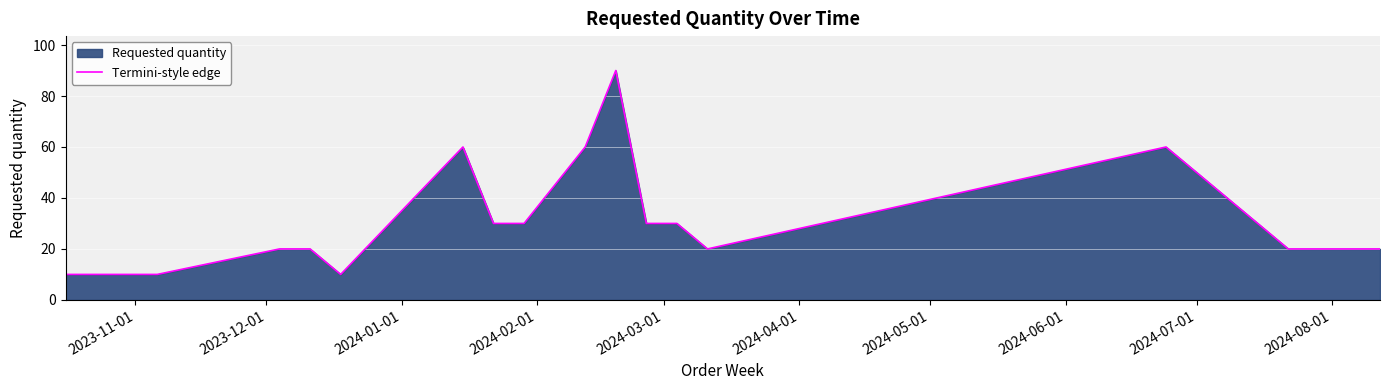

What is the difference between the maximum and minimum values?

80